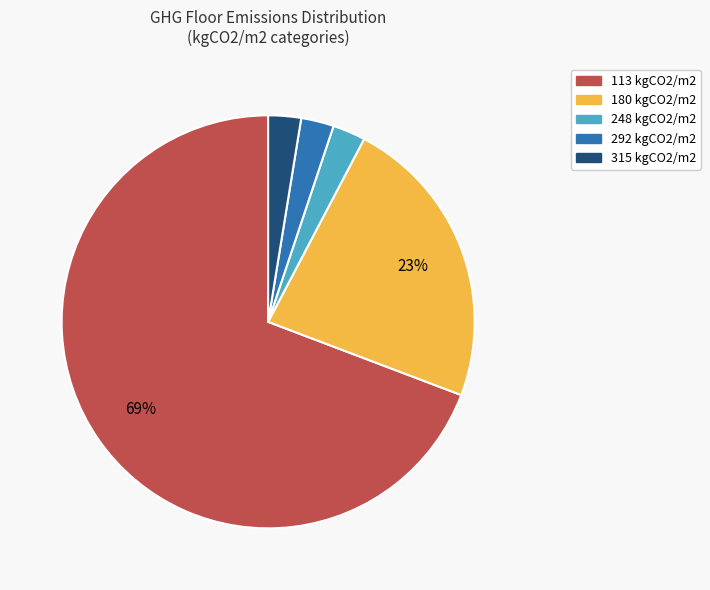

To the nearest percent, what is the average slice percentage?

20%